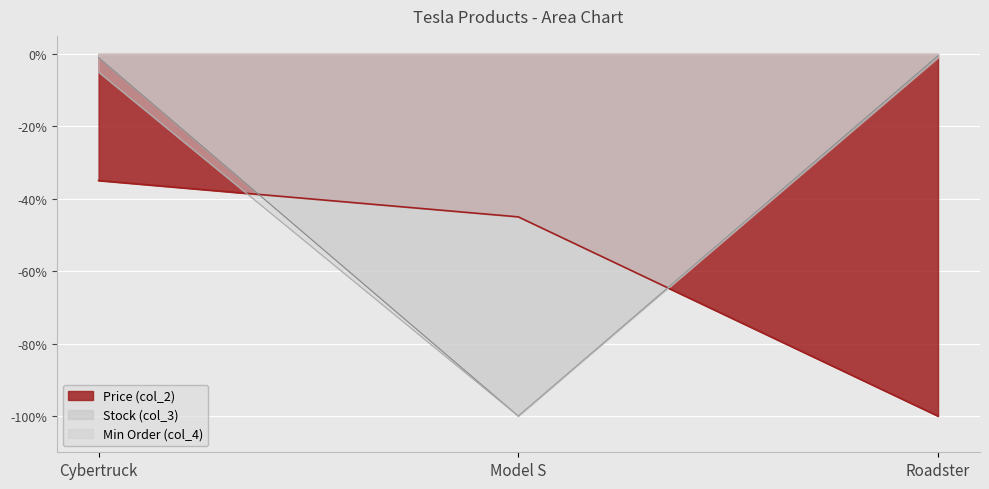

What is the sum of the Stock (col_3) values at Roadster and Cybertruck?

-1.5